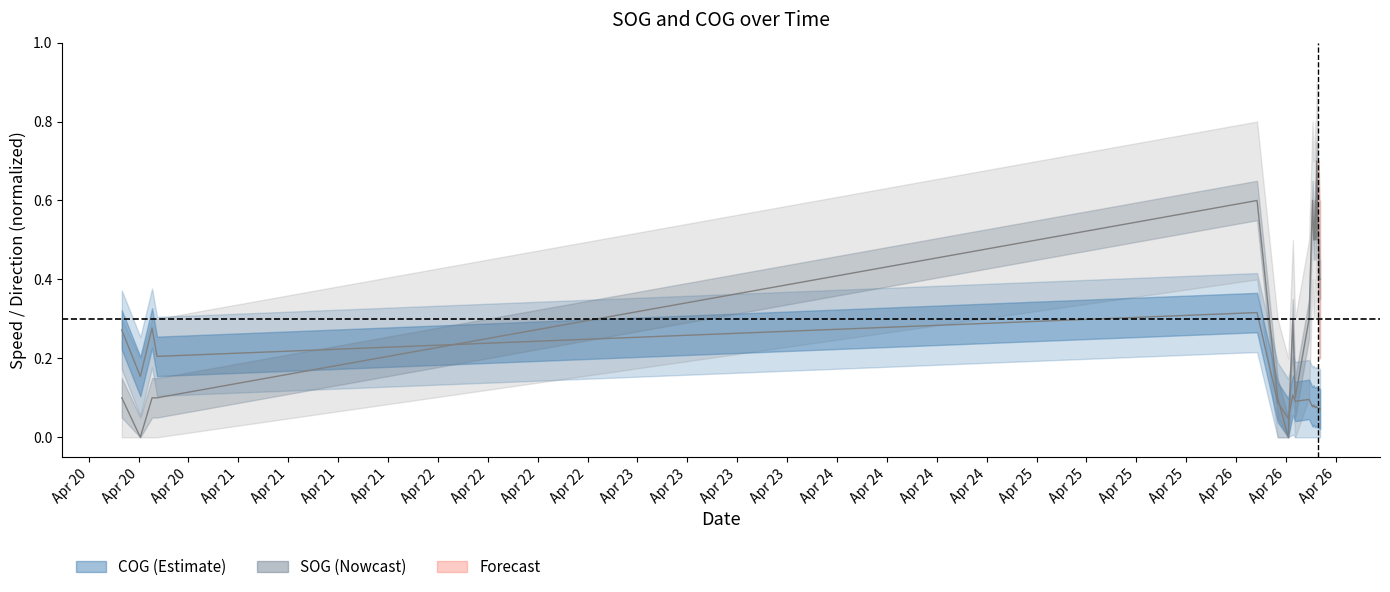

What is the approximate value of SOG at 2024-04-26 11:49:56?

0.3